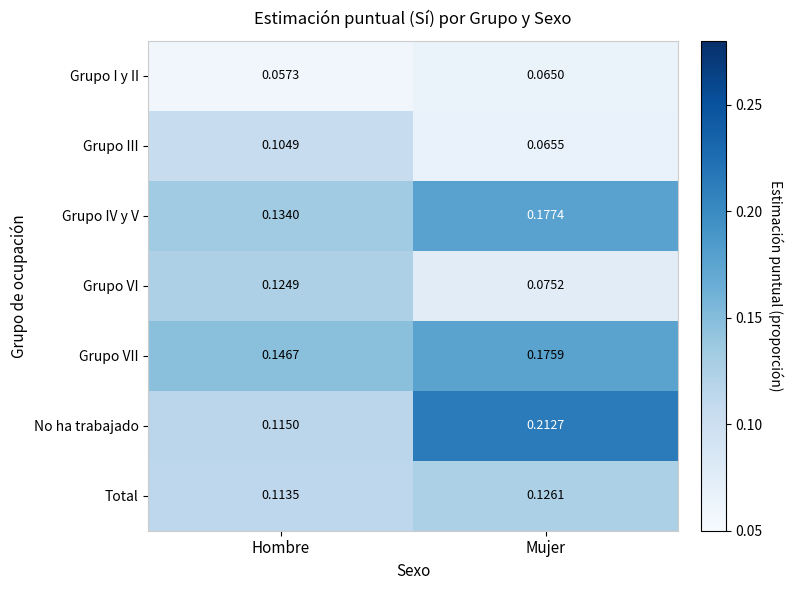

Which series changed the most between Hombre and Mujer?

No ha trabajado